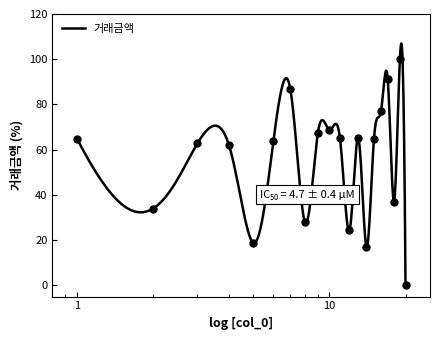

What is the maximum value for 거래금액?

107.0